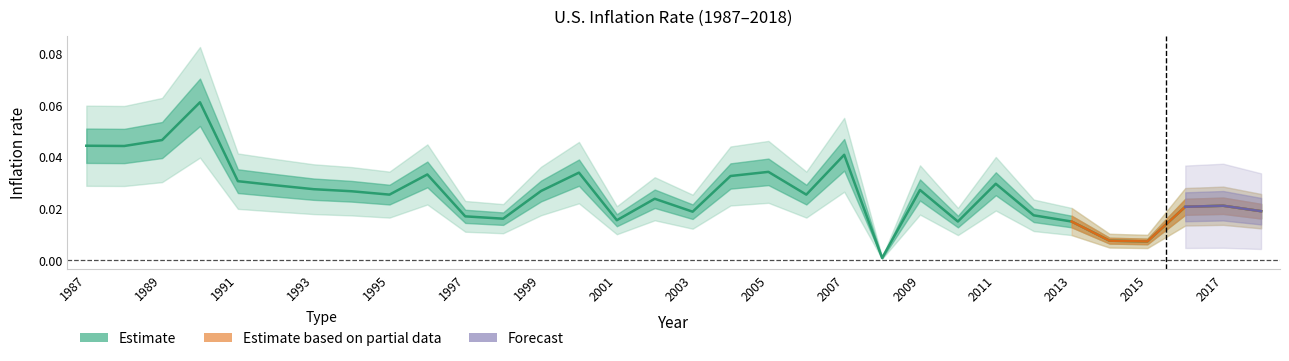

True or false: the data has more than 0 interior local peaks.

True